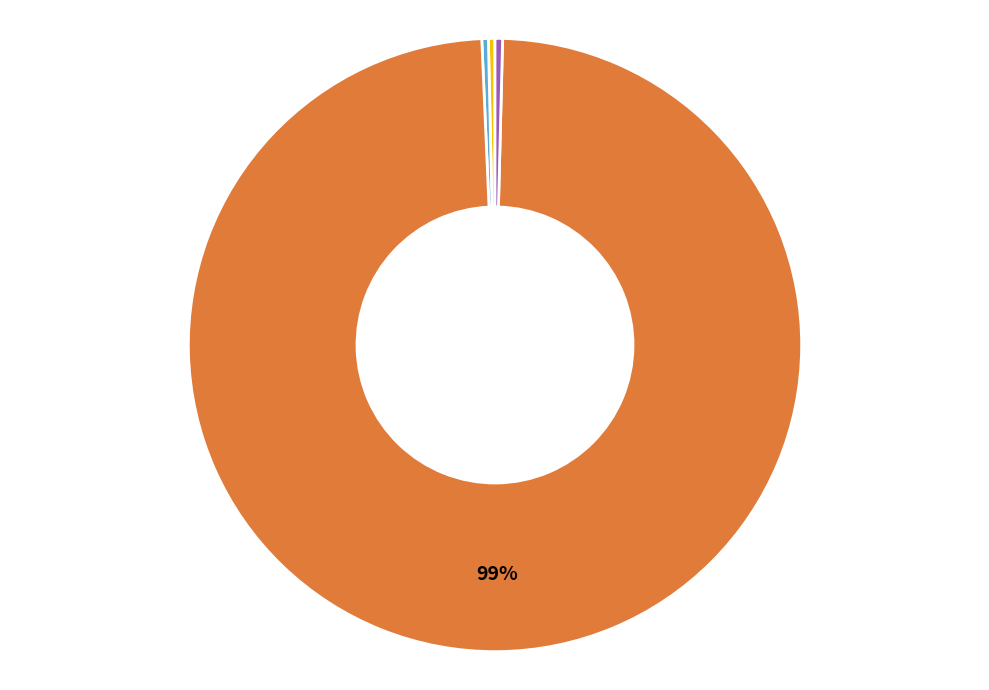

Is Inference Time the majority of the pie?

No